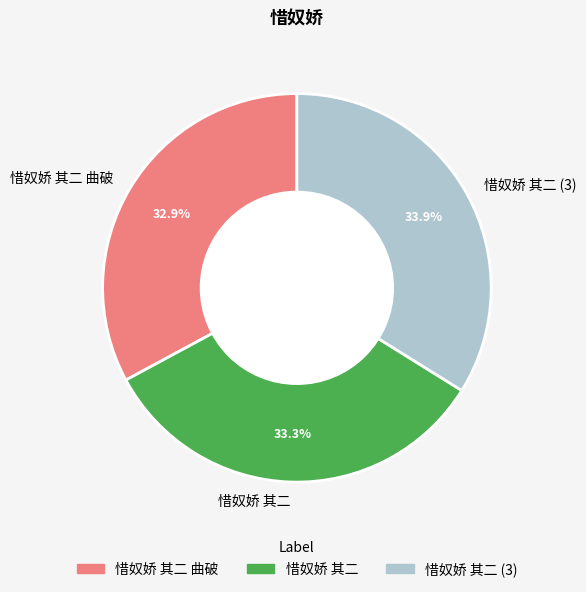

Between 惜奴娇 其二 (3) and 惜奴娇 其二, which is larger?

惜奴娇 其二 (3)